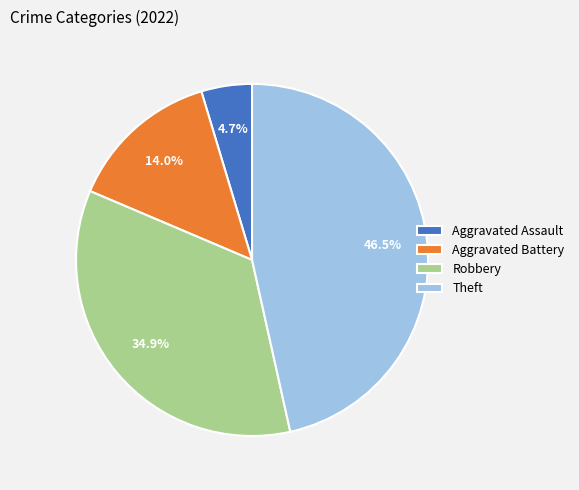

Which category has the biggest portion of the pie?

Theft